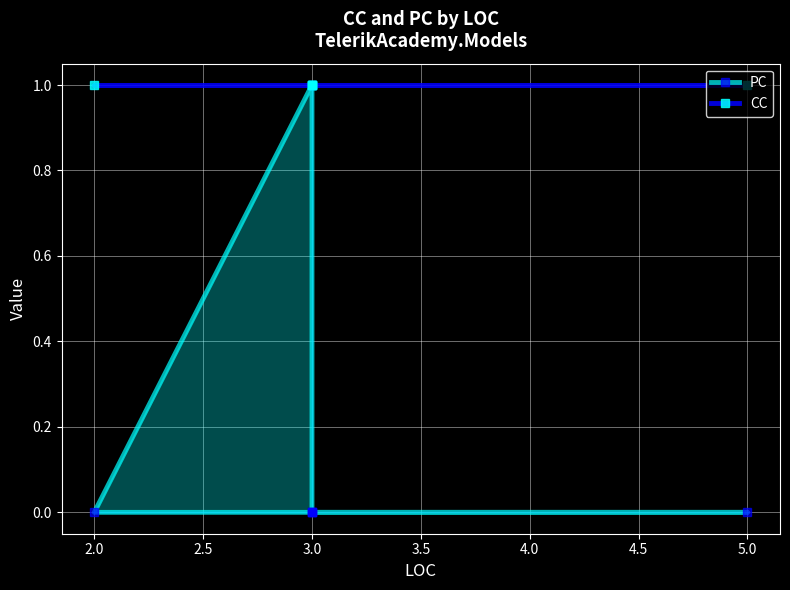

True or false: CC has more than 0 points higher than both neighbors.

False